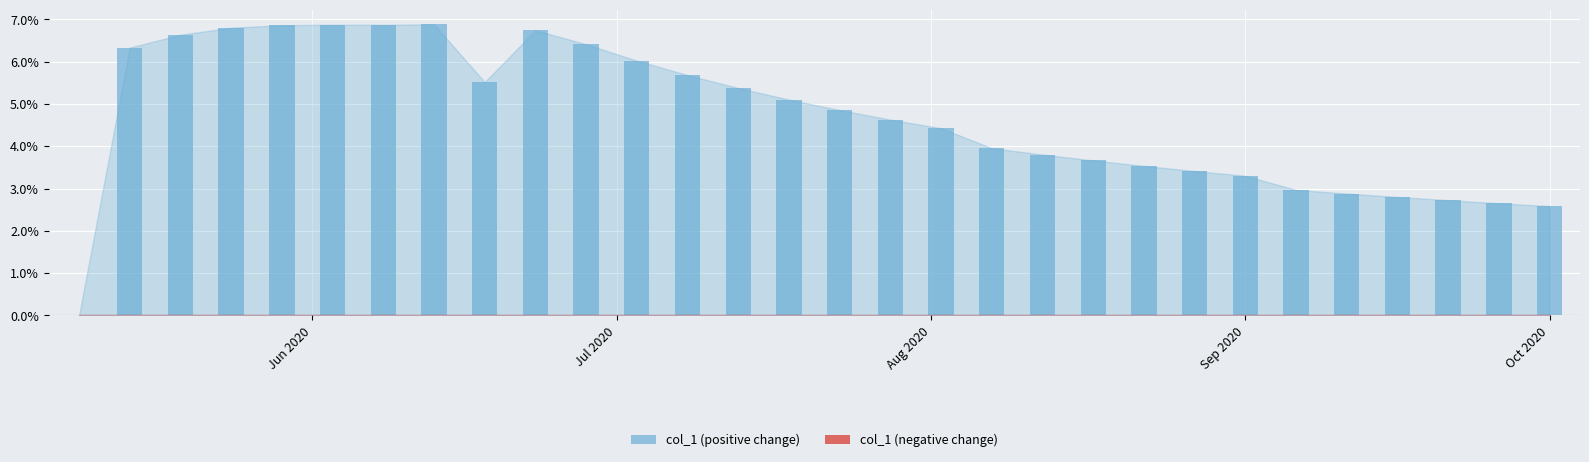

What is the sum of all values?

140.3